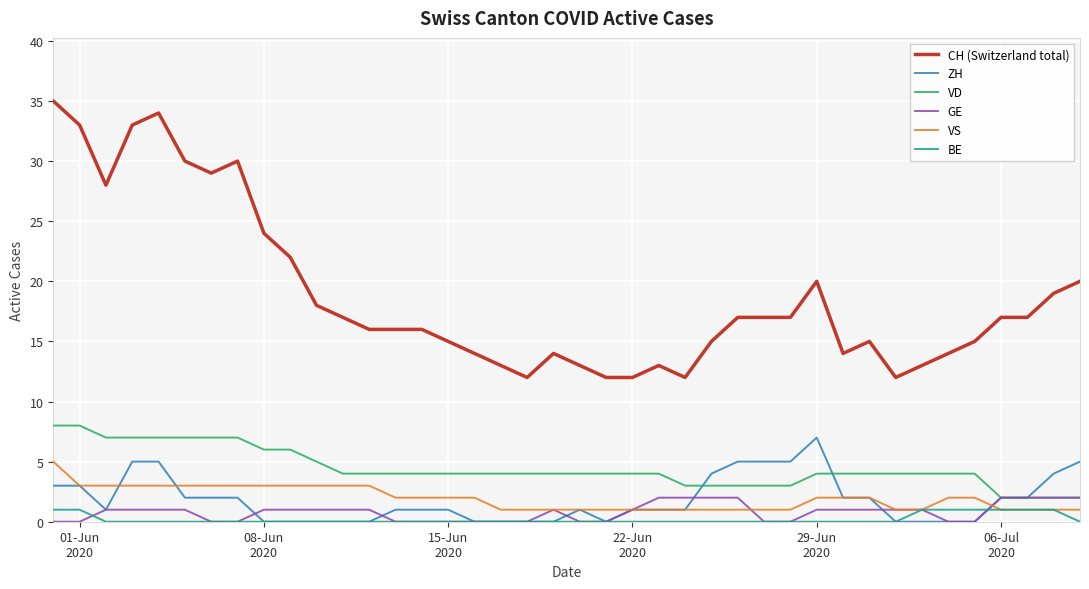

Reading right to left, extract all data points from this chart.

CH (Switzerland total): 20	19	17	17	15	14	13	12	15	14	20	17	17	17	15	12	13	12	12	13	14	12	13	14	15	16	16	16	17	18	22	24	30	29	30	34	33	28	33	35
ZH: 5	4	2	2	0	0	0	0	2	2	7	5	5	5	4	1	1	1	0	1	0	0	0	0	1	1	1	0	0	0	0	0	2	2	2	5	5	1	3	3
VD: 2	2	2	2	4	4	4	4	4	4	4	3	3	3	3	3	4	4	4	4	4	4	4	4	4	4	4	4	4	5	6	6	7	7	7	7	7	7	8	8
GE: 2	2	2	2	0	0	1	1	1	1	1	0	0	2	2	2	2	1	0	0	1	0	0	0	0	0	0	1	1	1	1	1	0	0	1	1	1	1	0	0
VS: 1	1	1	1	2	2	1	1	2	2	2	1	1	1	1	1	1	1	1	1	1	1	1	2	2	2	2	3	3	3	3	3	3	3	3	3	3	3	3	5
BE: 0	1	1	1	1	1	1	0	0	0	0	0	0	0	0	0	0	0	0	0	0	0	0	0	0	0	0	0	0	0	0	0	0	0	0	0	0	0	1	1